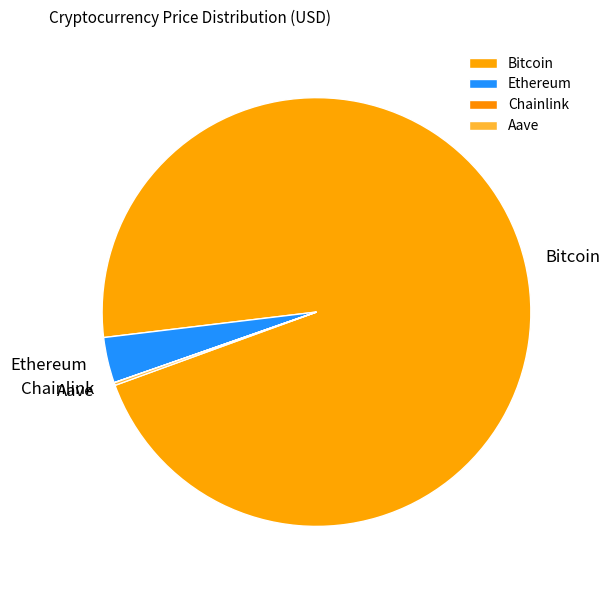

Which category has the biggest portion of the pie?

Bitcoin